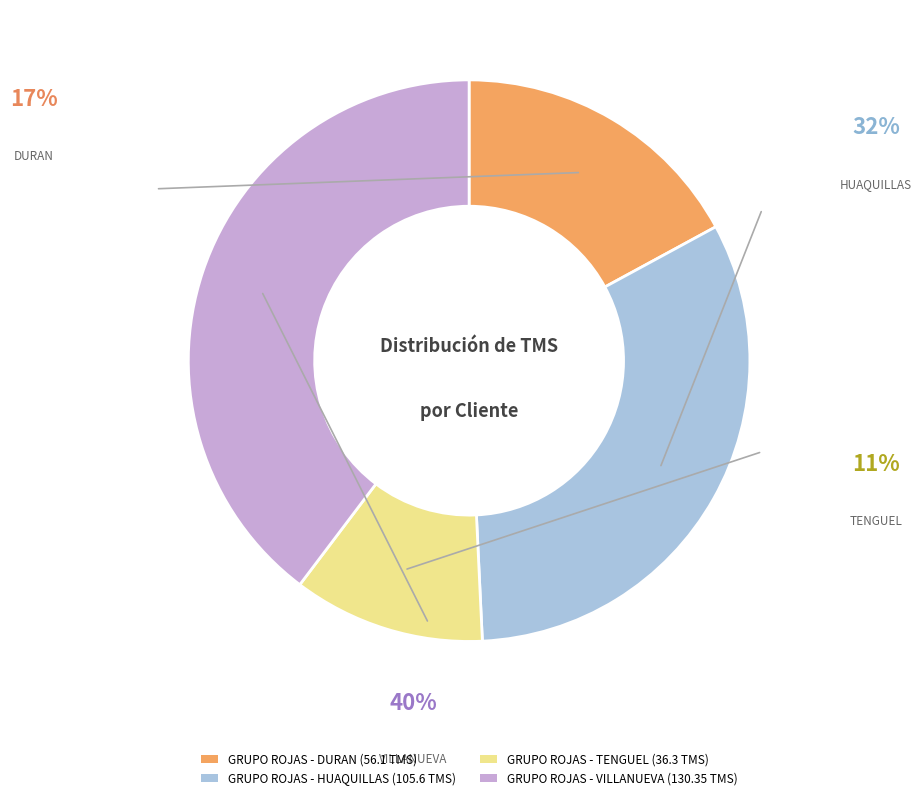

Do GRUPO ROJAS - TENGUEL and GRUPO ROJAS - VILLANUEVA together represent more than half of the pie?

Yes